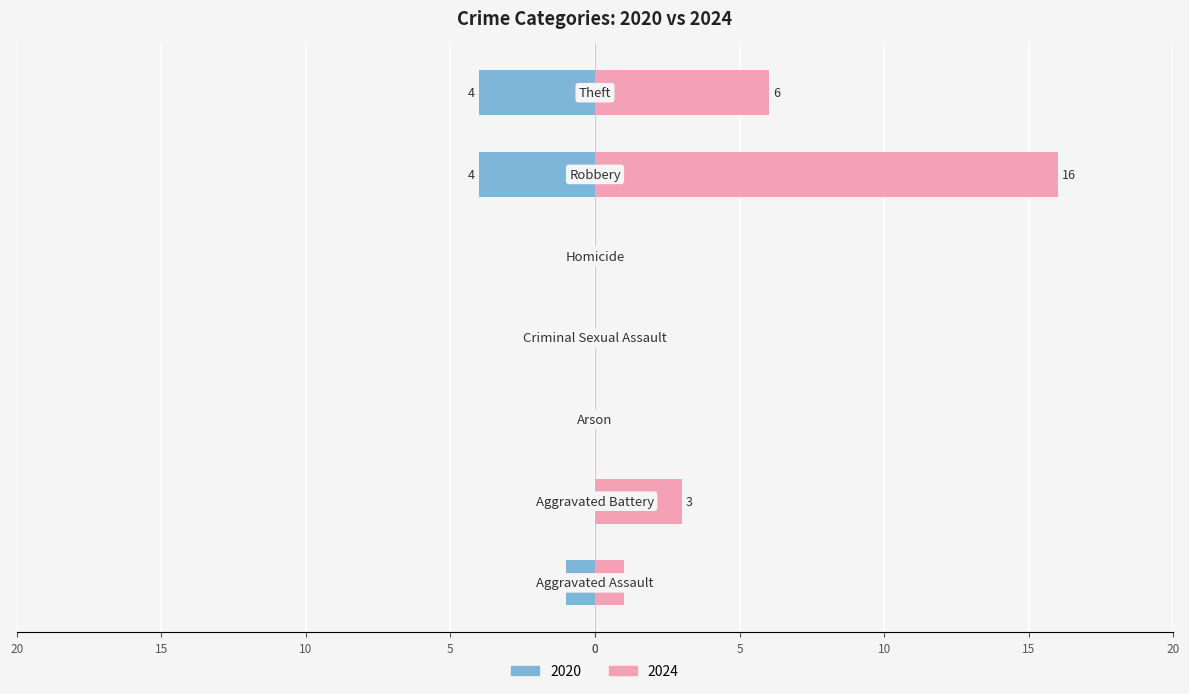

At which label is 2024 closest to 8?

Theft